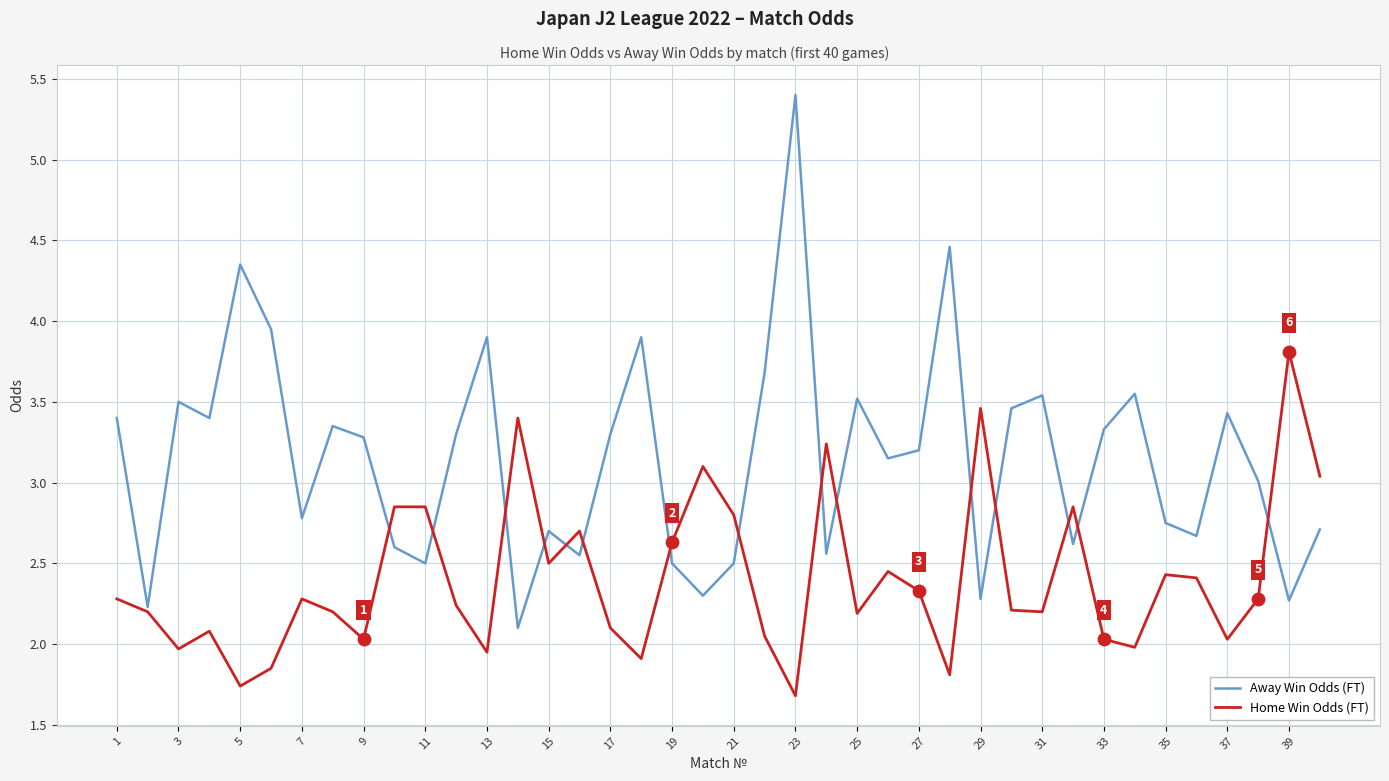

Which series has the largest total across all categories?

Away Win Odds (FT)